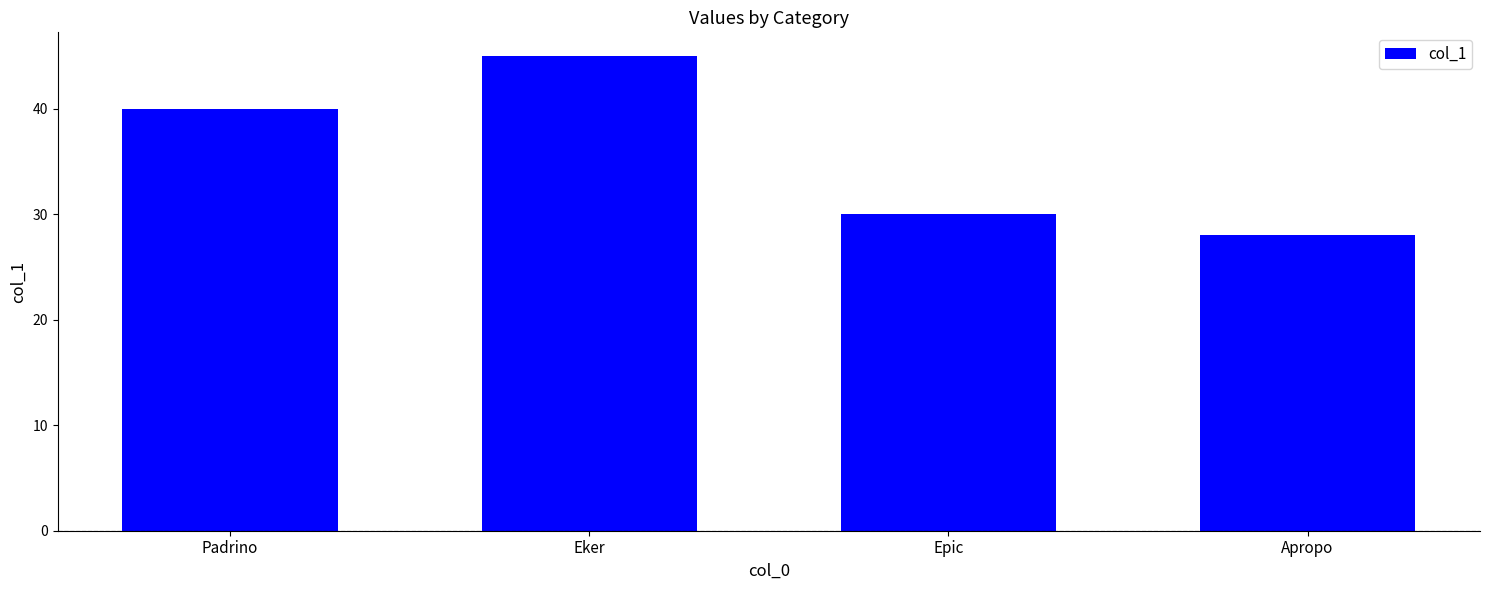

What is the label of the 3rd bar from the right?

Eker